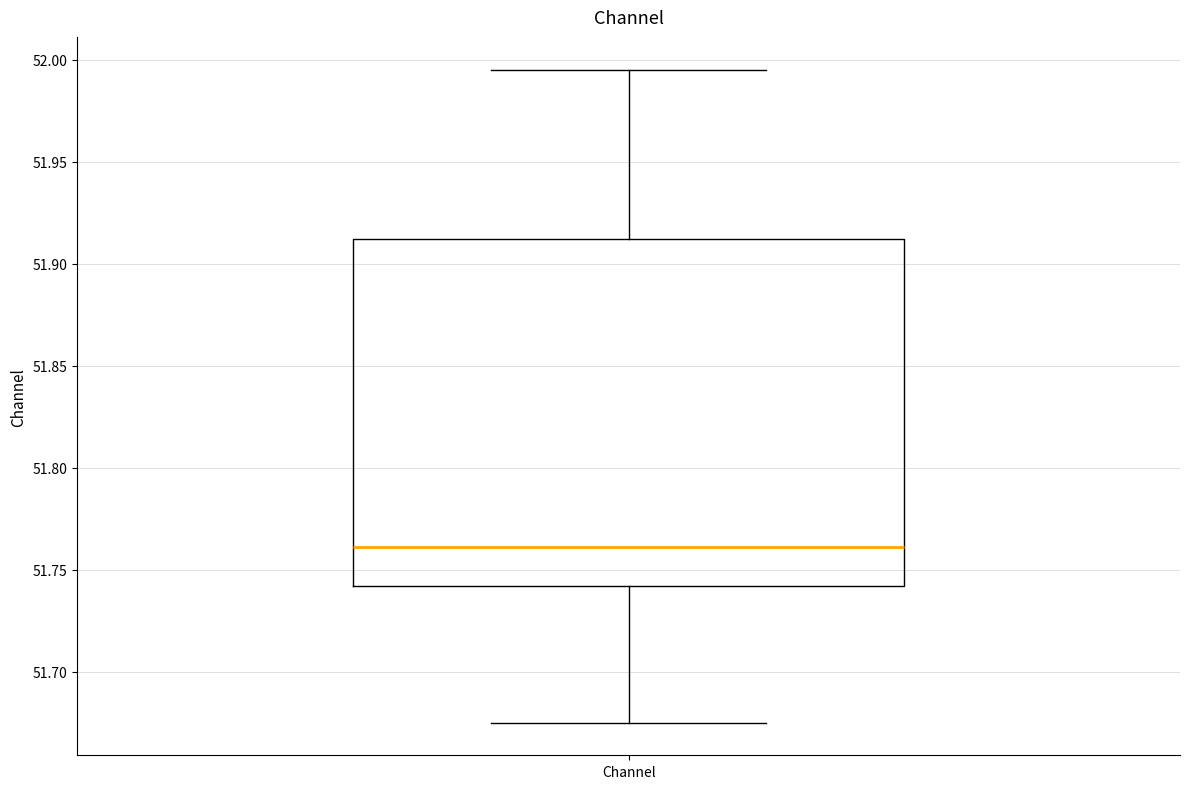

Where is the upper edge of the box for Channel on the y-axis? The values are not printed on the chart, so give them approximately, as read against the axis.

51.910